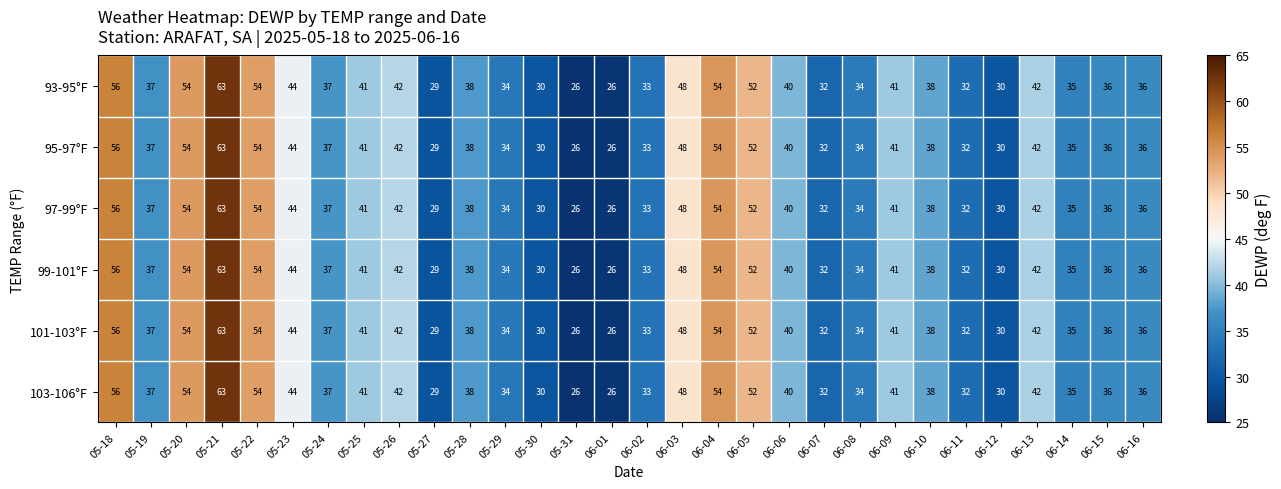

What is the difference between the second highest and second lowest values in the 103-106°F series?

30